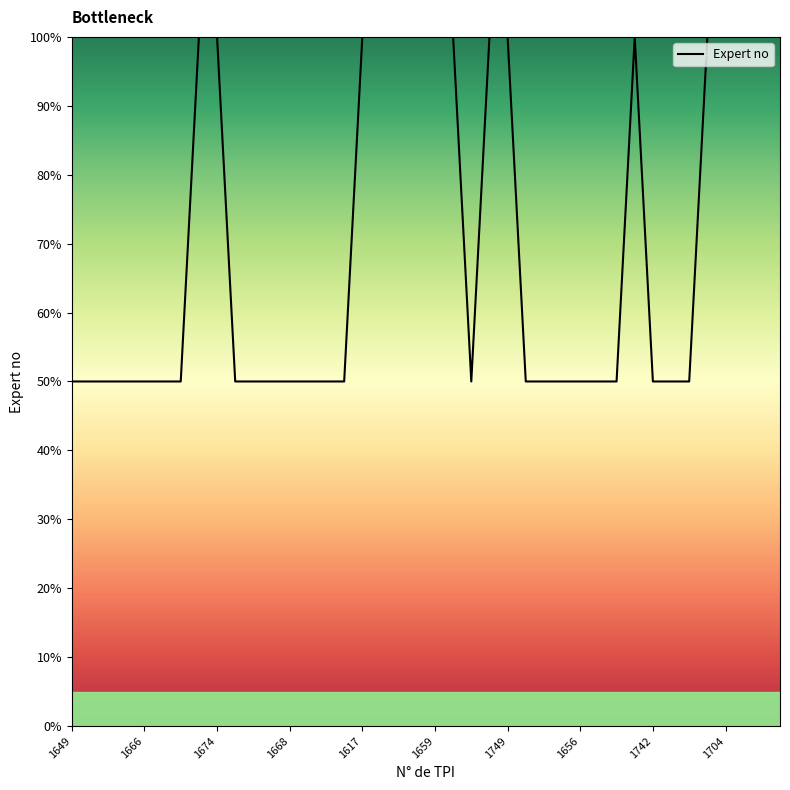

Reading left to right, list all the values displayed in this chart.

50	50	50	50	50	50	50	100	100	50	50	50	50	50	50	50	100	100	100	100	100	100	50	100	100	50	50	50	50	50	50	100	50	50	50	100	100	100	100	100